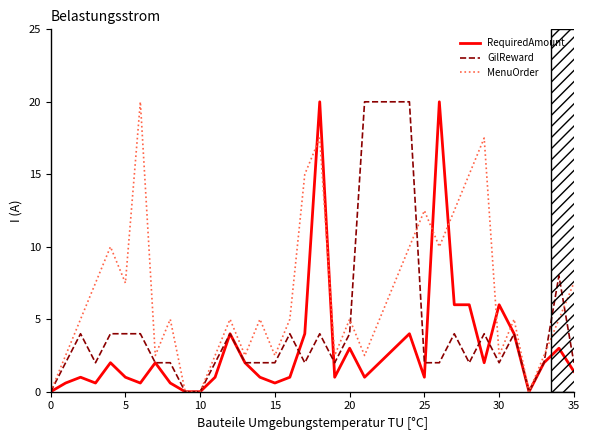

Which series has the largest total across all categories?

MenuOrder